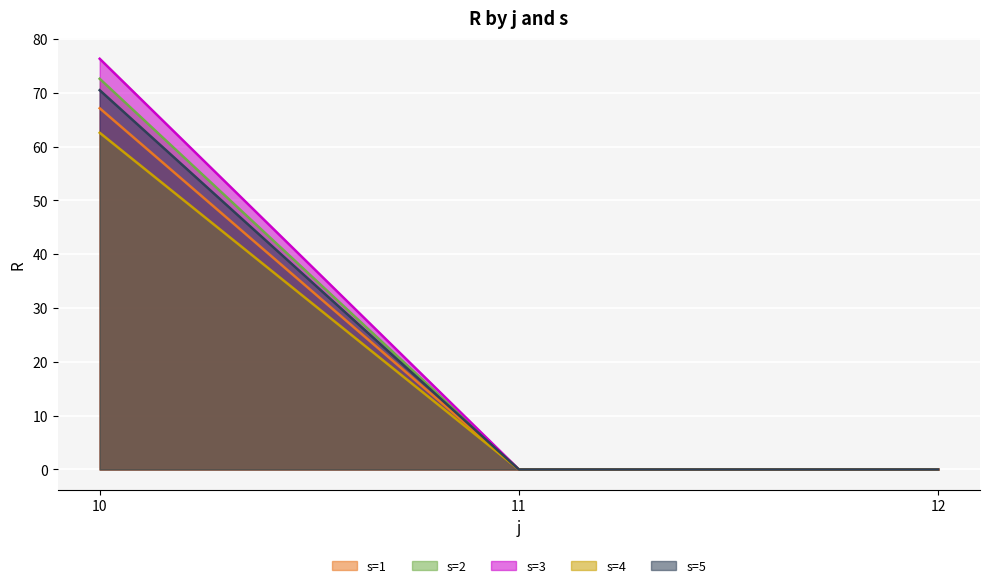

Rank the series by their maximum value, from highest to lowest.

s=3, s=2, s=5, s=1, s=4